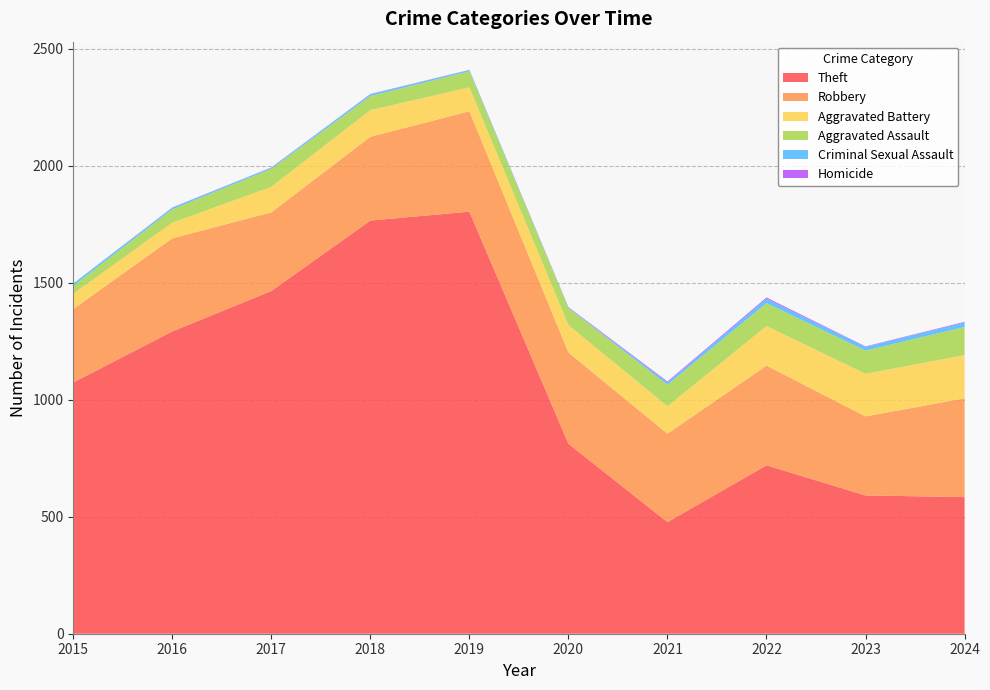

Reading left to right, transcribe all the data shown in this chart.

Theft: 2015=1074	2016=1292	2017=1465	2018=1766	2019=1804	2020=812	2021=477	2022=720	2023=591	2024=584
Robbery: 2015=314	2016=398	2017=336	2018=358	2019=429	2020=390	2021=378	2022=426	2023=338	2024=422
Aggravated Battery: 2015=65	2016=67	2017=109	2018=114	2019=102	2020=117	2021=117	2022=169	2023=182	2024=185
Aggravated Assault: 2015=34	2016=57	2017=77	2018=60	2019=69	2020=73	2021=92	2022=98	2023=99	2024=120
Criminal Sexual Assault: 2015=10	2016=7	2017=5	2018=8	2019=5	2020=2	2021=10	2022=19	2023=16	2024=19
Homicide: 2015=0	2016=1	2017=1	2018=1	2019=1	2020=2	2021=4	2022=5	2023=2	2024=3